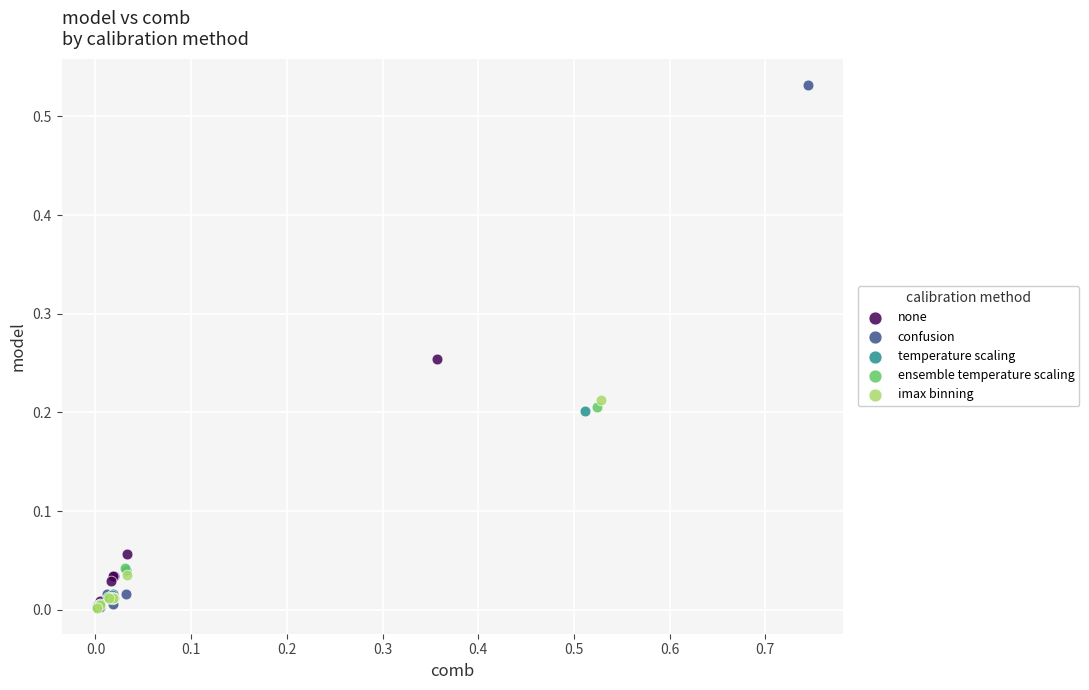

Which series has the widest spread of Y values?

confusion